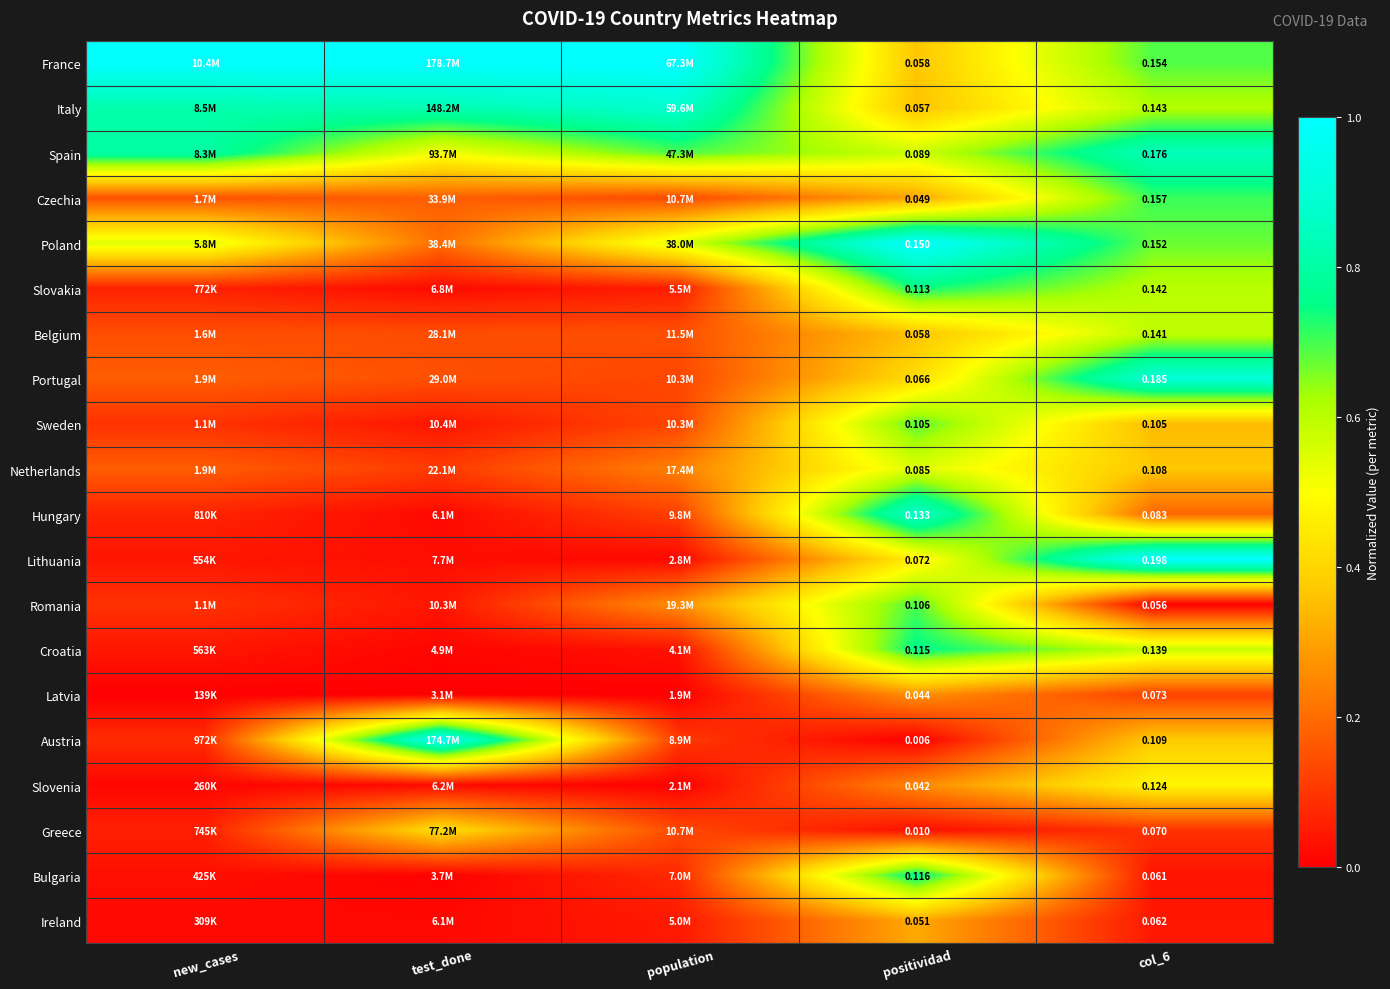

Which series changed the most between positividad and col_6?

Lithuania